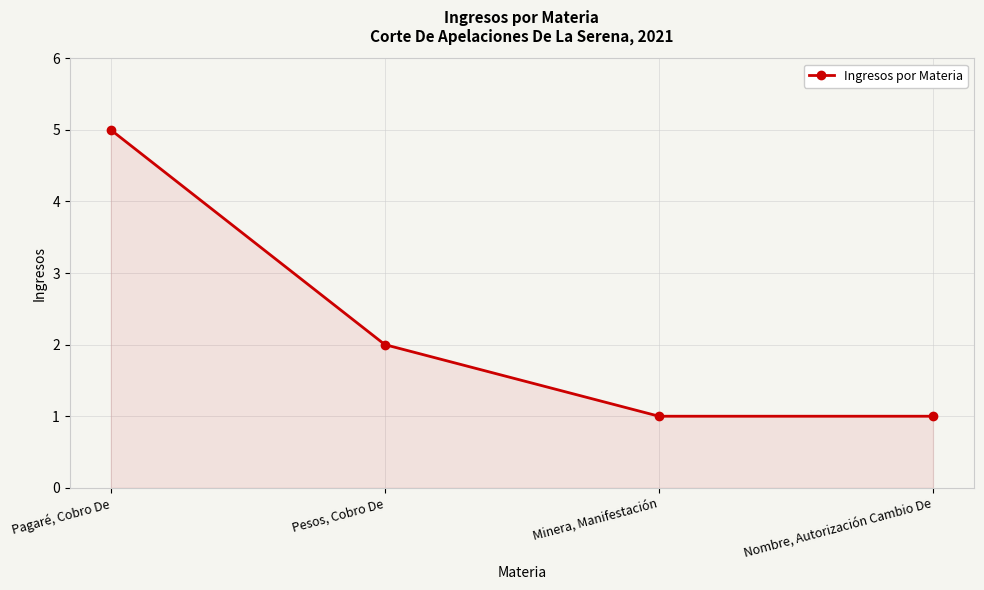

What is the maximum value shown in the chart?

5